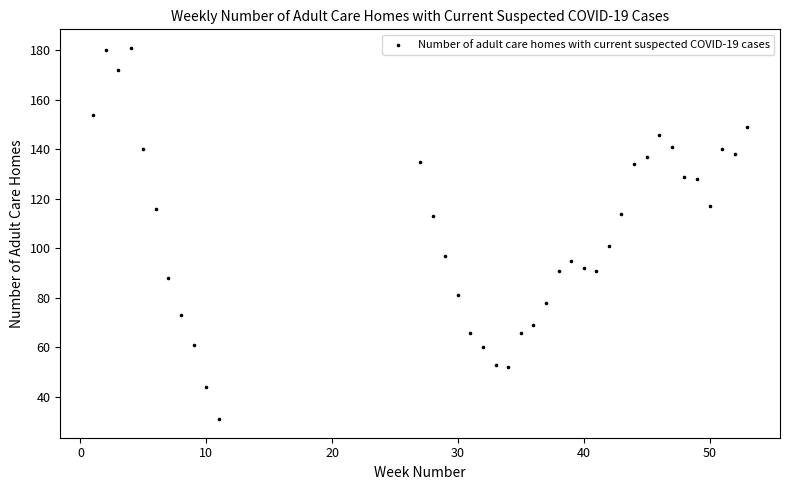

What is the range of Y values (max minus min)?

150